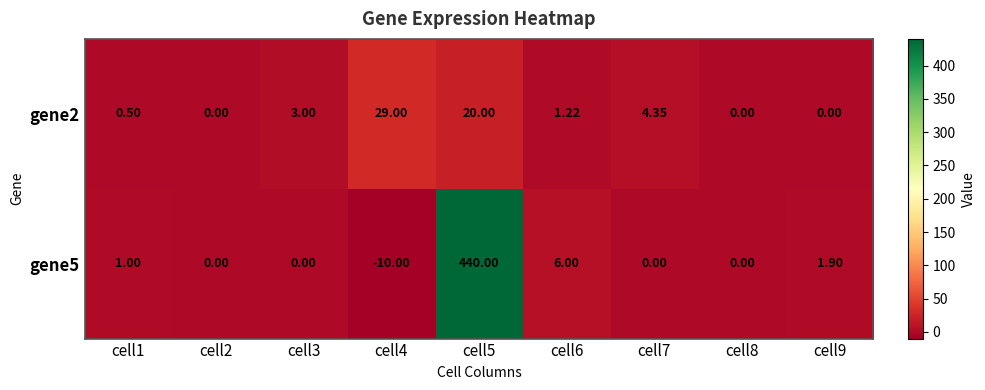

Is the value of gene2 at cell4 greater than the value of gene5 at cell3?

Yes